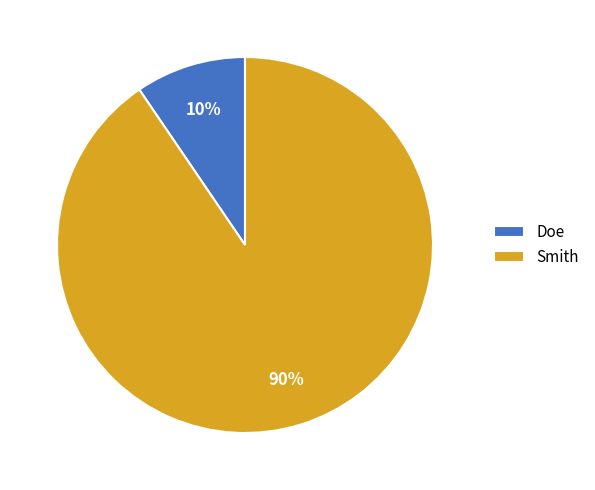

Between Smith and Doe, which is larger?

Smith